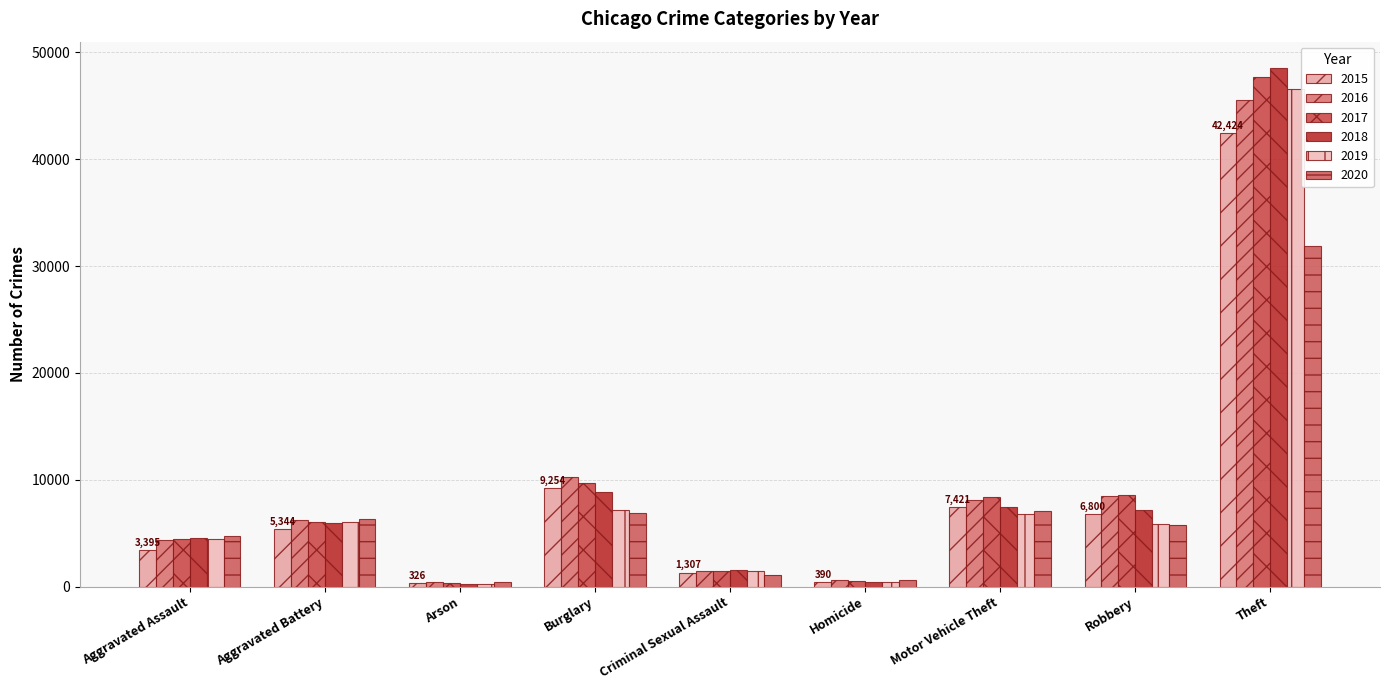

What is the label of the 4th bar from the left?

Burglary